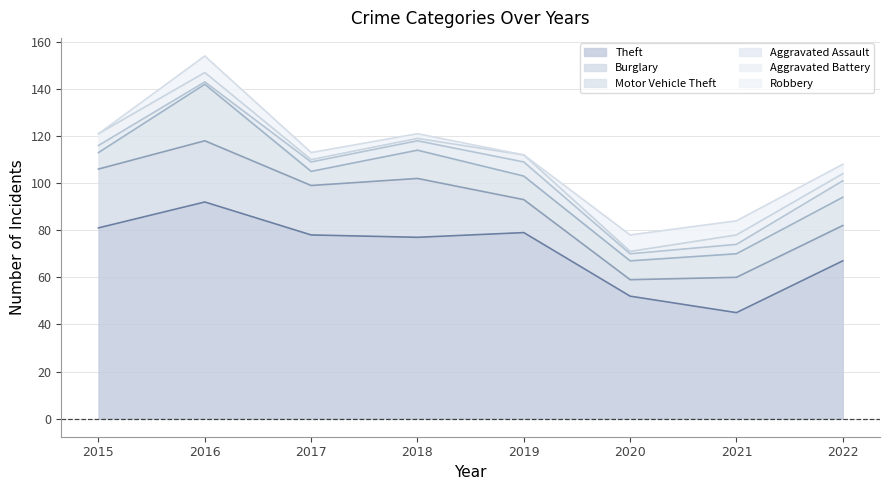

What is the spread (max minus min) of values at 2018?

76